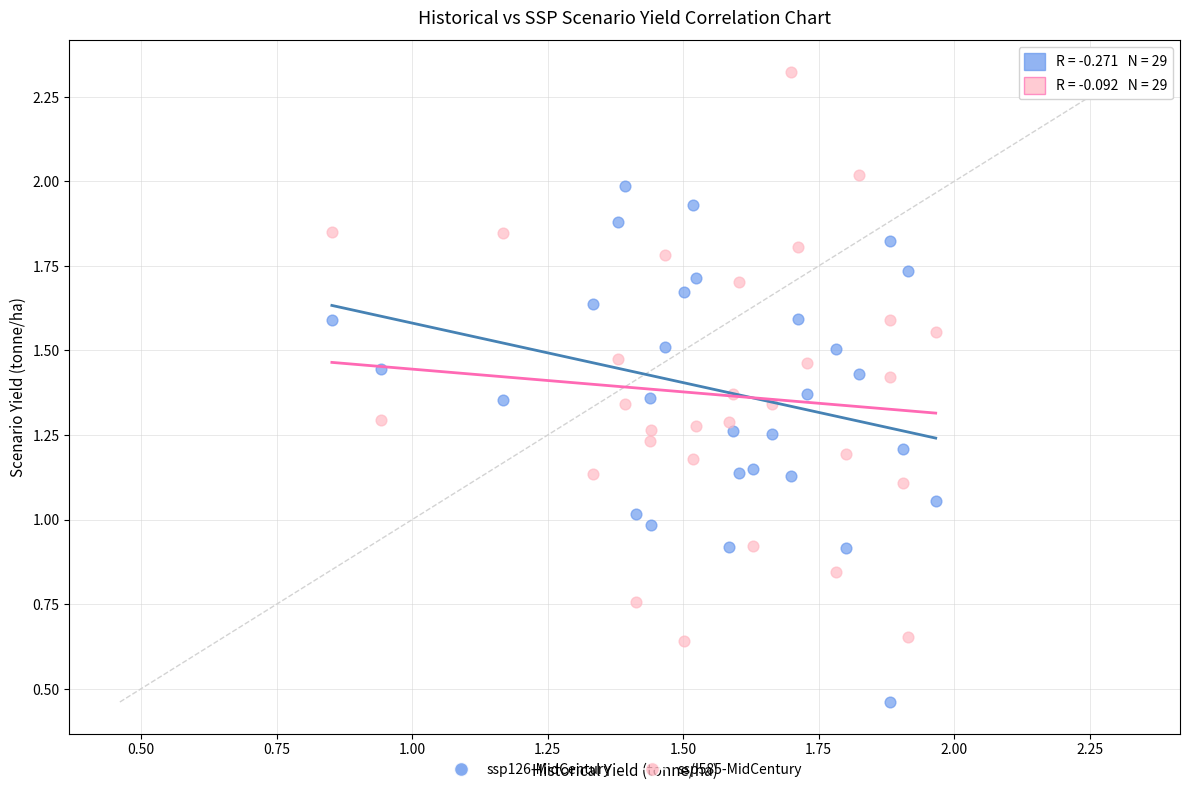

Which series contains the lowest Y value?

ssp126-MidCentury